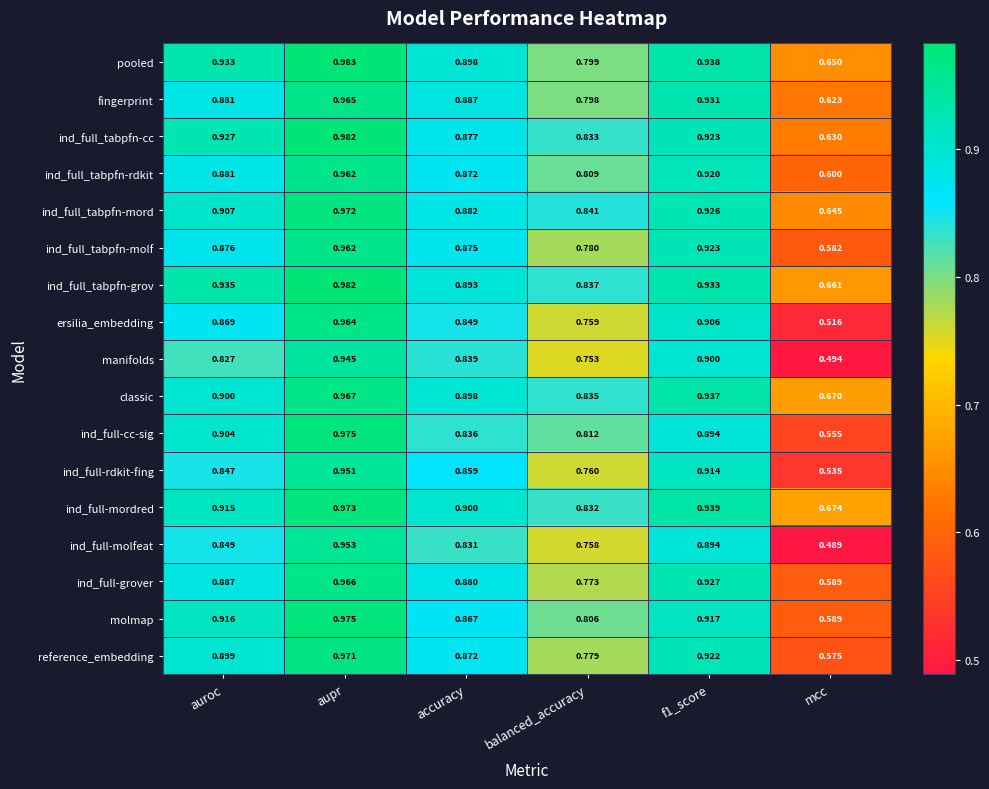

Which series has the largest range (max minus min)?

ind_full-molfeat